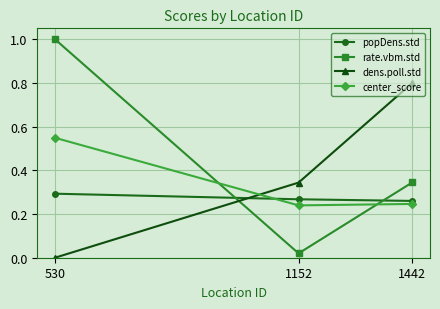

The dens.poll.std series shows 0.3 at 1152. True or false?

True